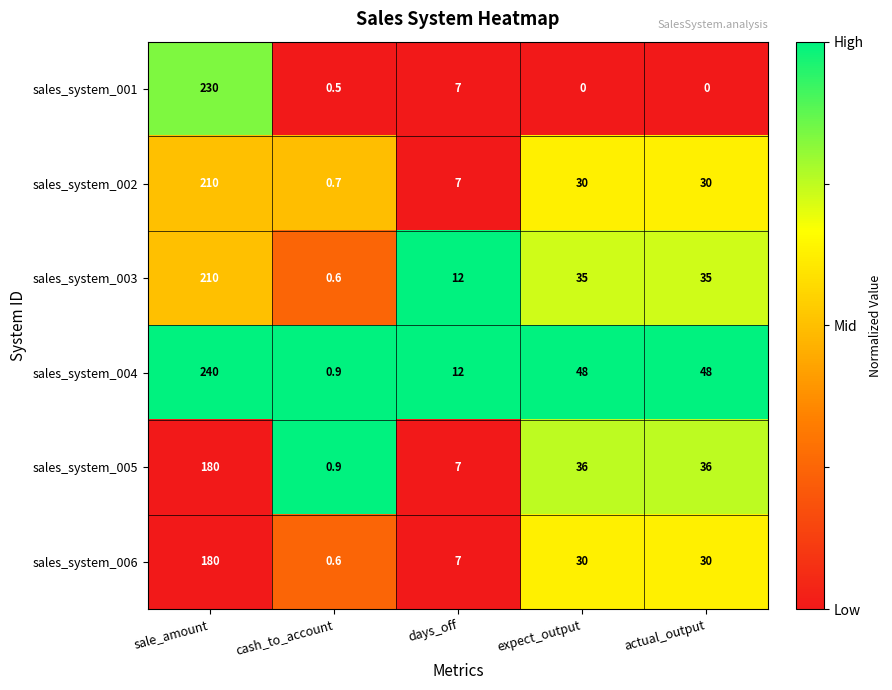

Which series has the widest spread of values?

sales_system_004